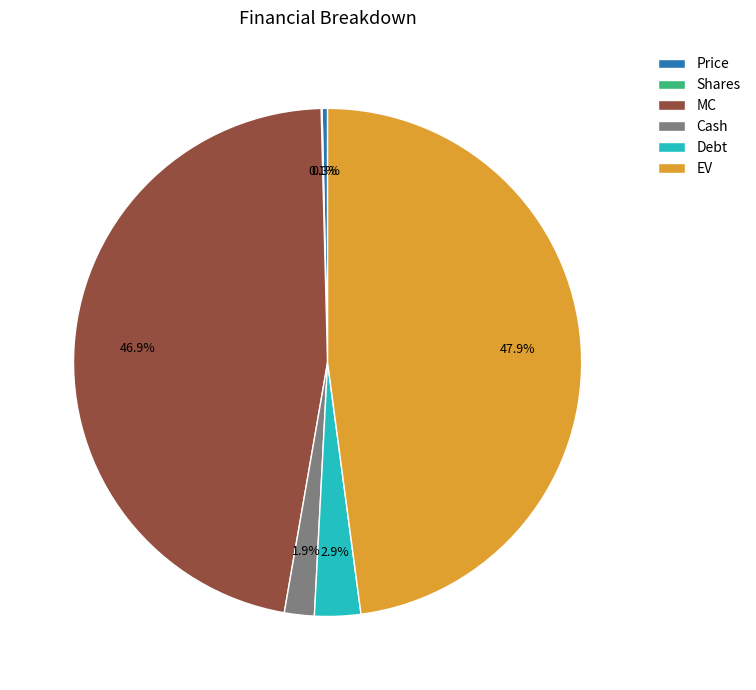

Is Debt the majority of the pie?

No